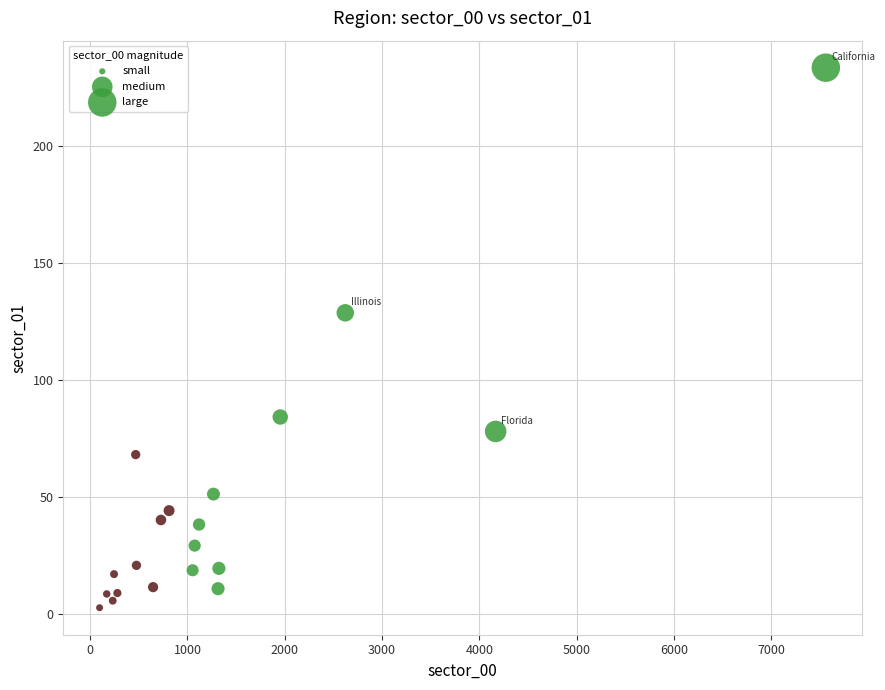

What is the range of X values (max minus min)?

7464.8